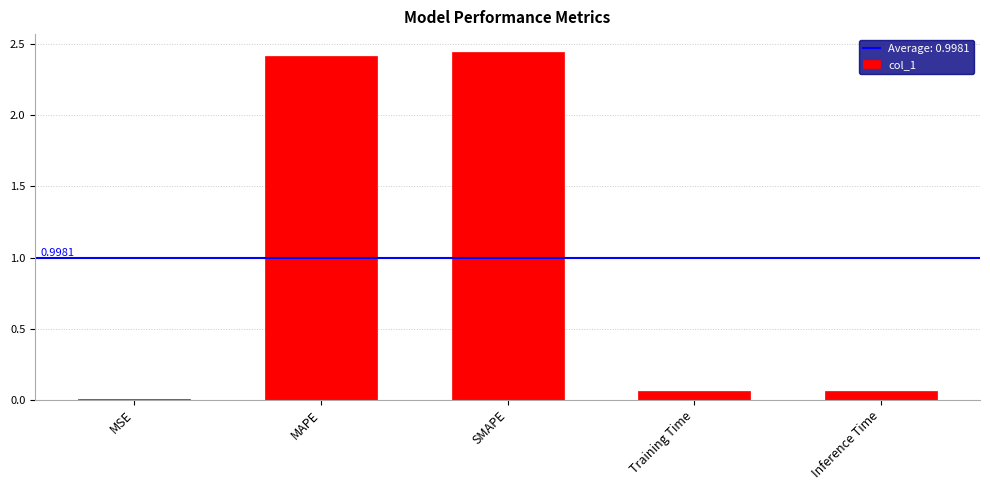

What is the change in value from MAPE to Inference Time?

-2.4